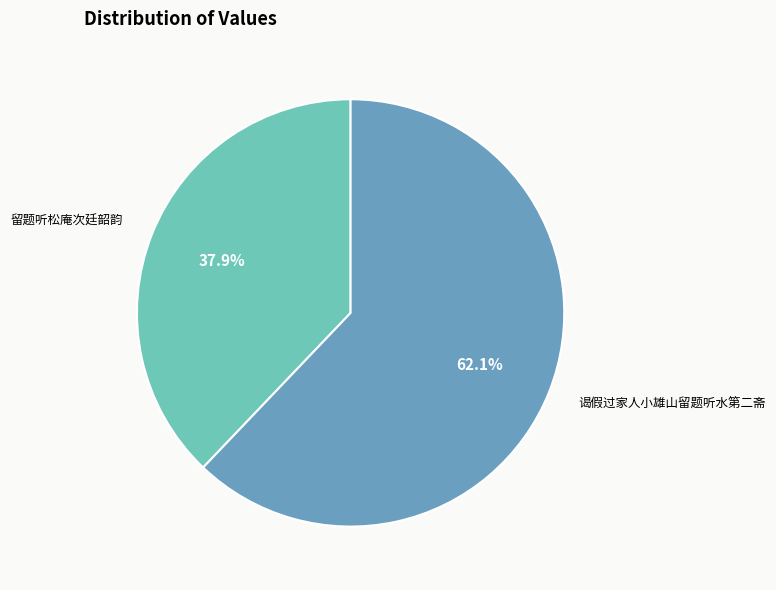

Does 谒假过家人小雄山留题听水第二斋 represent more than half of the total?

Yes